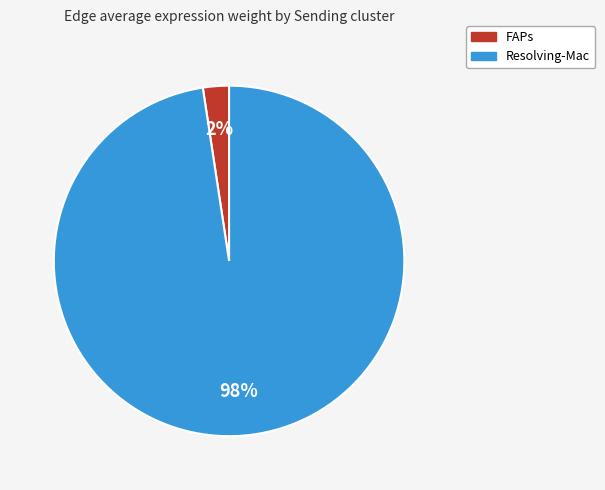

Which has a higher value, FAPs or Resolving-Mac?

Resolving-Mac